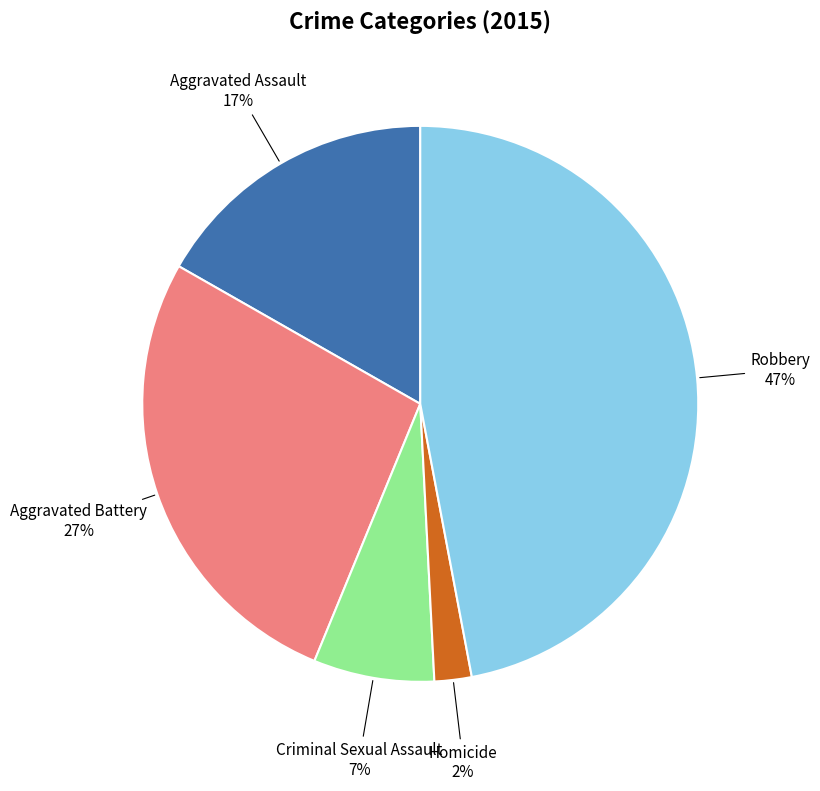

To the nearest percent, what is the average slice percentage?

20%